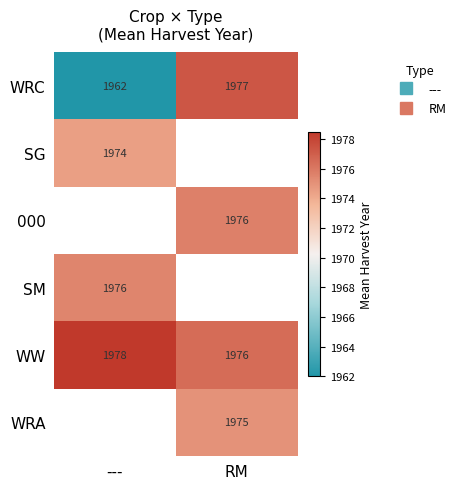

How many data points does each series have?

2